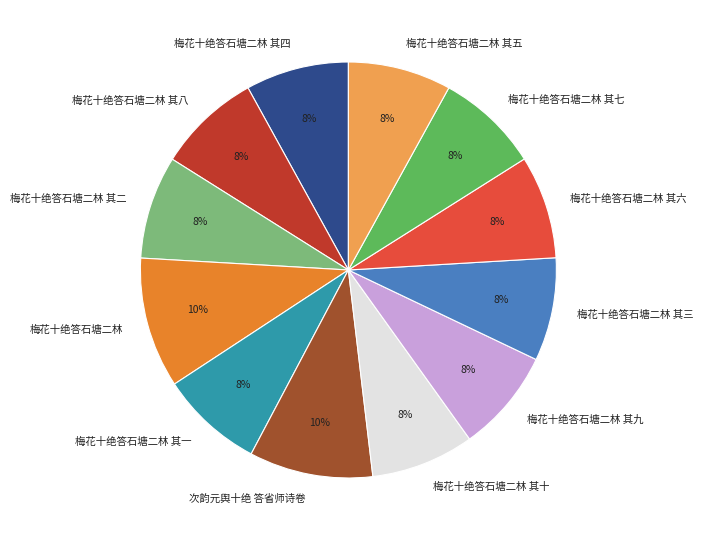

What percentage is the 梅花十绝答石塘二林 其五 slice, to the nearest percent?

8%